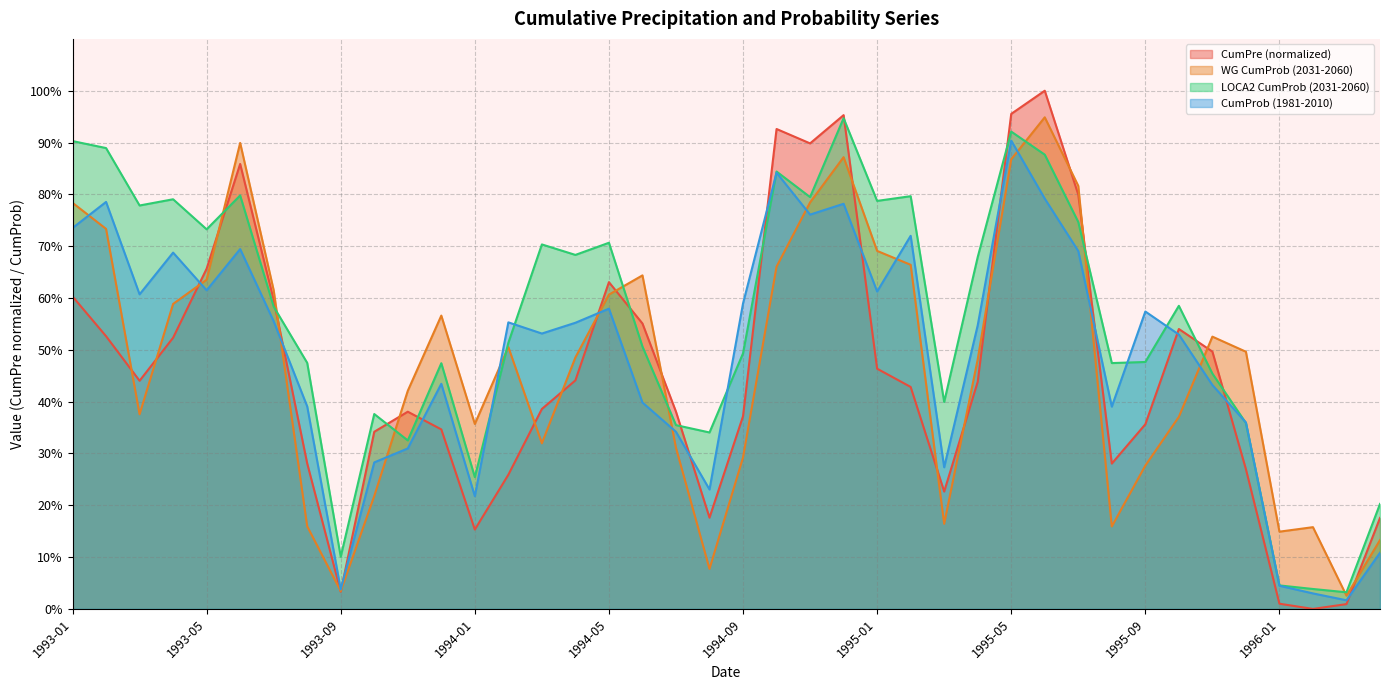

Reading left to right, transcribe all the data shown in this chart.

CumPre: 0.6	0.5	0.4	0.5	0.7	0.9	0.6	0.3	0.0	0.3	0.4	0.3	0.2	0.3	0.4	0.4	0.6	0.6	0.4	0.2	0.4	0.9	0.9	1.0	0.5	0.4	0.2	0.4	1.0	1.0	0.8	0.3	0.4	0.5	0.5	0.3	0.0	0.0	0.0	0.2
WG CumProb (2031-2060): 0.8	0.7	0.4	0.6	0.6	0.9	0.6	0.2	0.0	0.2	0.4	0.6	0.4	0.5	0.3	0.5	0.6	0.6	0.3	0.1	0.3	0.7	0.8	0.9	0.7	0.7	0.2	0.5	0.9	0.9	0.8	0.2	0.3	0.4	0.5	0.5	0.1	0.2	0.0	0.1
LOCA2 CumProb (2031-2060): 0.9	0.9	0.8	0.8	0.7	0.8	0.6	0.5	0.1	0.4	0.3	0.5	0.3	0.5	0.7	0.7	0.7	0.5	0.4	0.3	0.5	0.8	0.8	0.9	0.8	0.8	0.4	0.7	0.9	0.9	0.7	0.5	0.5	0.6	0.5	0.4	0.0	0.0	0.0	0.2
CumProb (1981-2010): 0.7	0.8	0.6	0.7	0.6	0.7	0.6	0.4	0.0	0.3	0.3	0.4	0.2	0.6	0.5	0.6	0.6	0.4	0.3	0.2	0.6	0.8	0.8	0.8	0.6	0.7	0.3	0.5	0.9	0.8	0.7	0.4	0.6	0.5	0.4	0.4	0.0	0.0	0.0	0.1